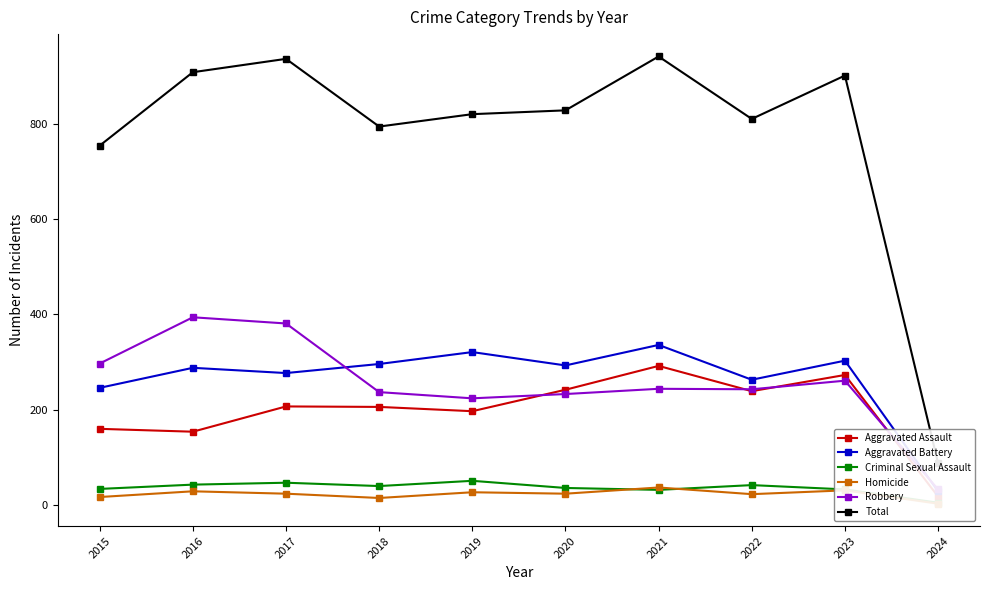

Reading left to right, transcribe all the data shown in this chart.

Aggravated Assault: 160	154	207	206	197	242	292	239	273	18
Aggravated Battery: 246	288	277	296	321	293	336	263	303	29
Criminal Sexual Assault: 34	43	47	40	51	36	32	42	33	5
Homicide: 17	29	24	15	27	24	37	23	31	3
Robbery: 297	394	381	237	224	233	244	243	261	33
Total: 754	908	936	794	820	828	941	810	901	88